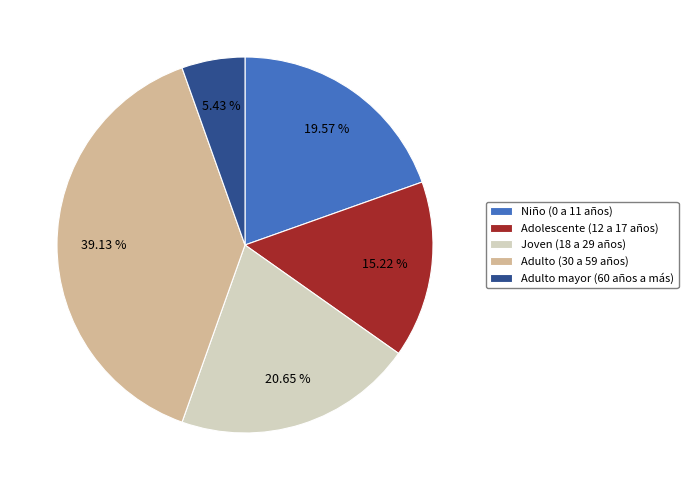

How many segments does this pie chart have?

5